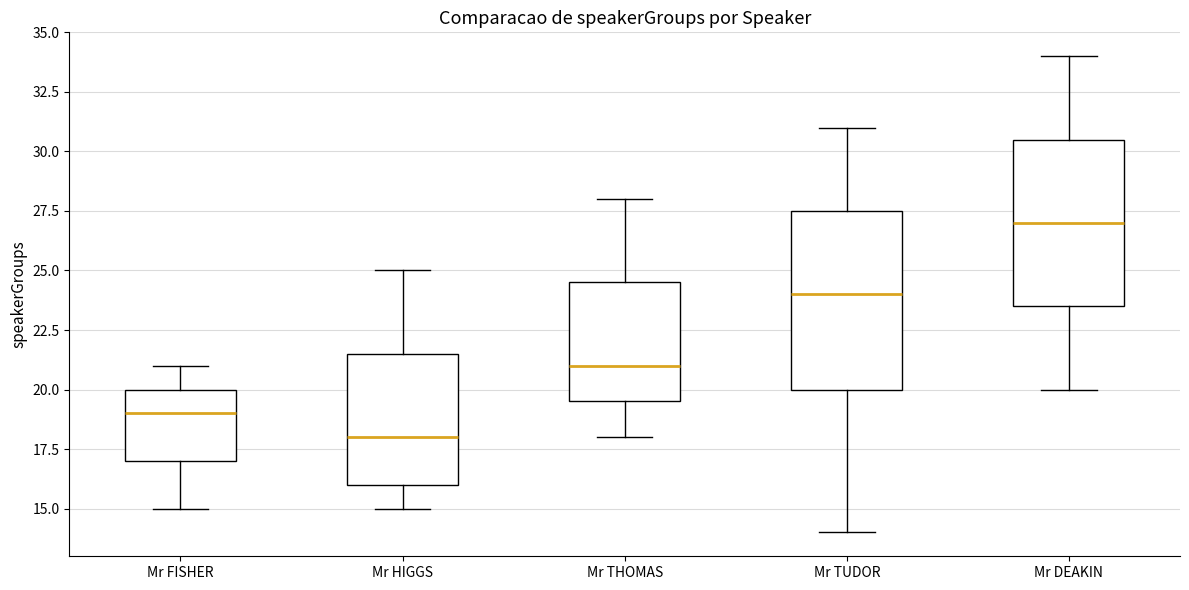

Reading left to right, transcribe this box plot: for each box, give where its median line is, the range the box spans, and where its two whiskers end, as read against the y-axis. The values are not printed on the chart, so give them approximately, as read against the axis.

Mr FISHER: median 19.0, box 17.0 to 20.0, whiskers 15.0 to 21.0
Mr HIGGS: median 18.0, box 16.0 to 21.5, whiskers 15.0 to 25.0
Mr THOMAS: median 21.0, box 19.5 to 24.5, whiskers 18.0 to 28.0
Mr TUDOR: median 24.0, box 20.0 to 27.5, whiskers 14.0 to 31.0
Mr DEAKIN: median 27.0, box 23.5 to 30.5, whiskers 20.0 to 34.0